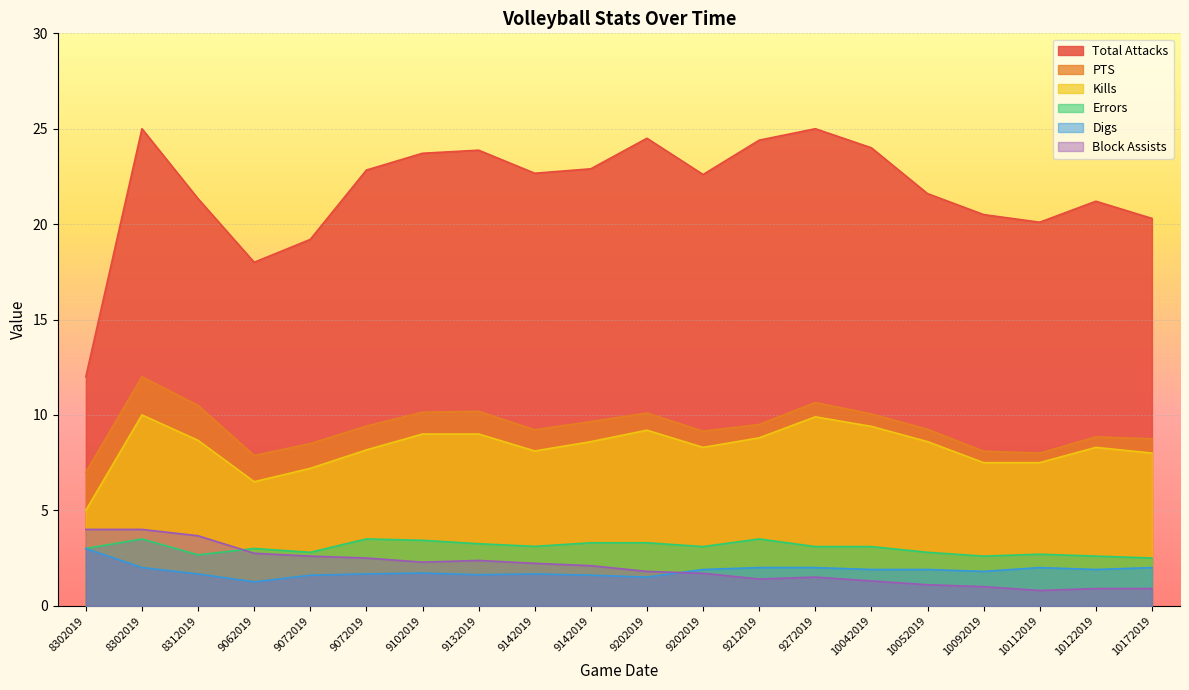

Which has a higher value, 10122019 or 8312019?

8312019